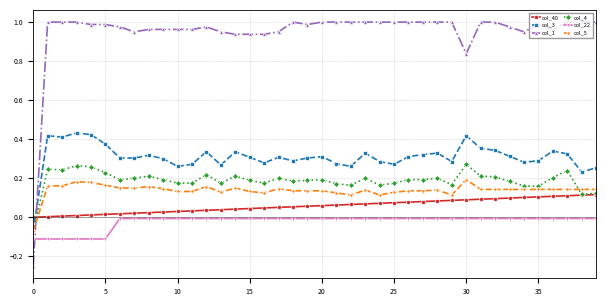

List the series in order of their peak value, lowest first.

col_22, col_40, col_5, col_4, col_3, col_1